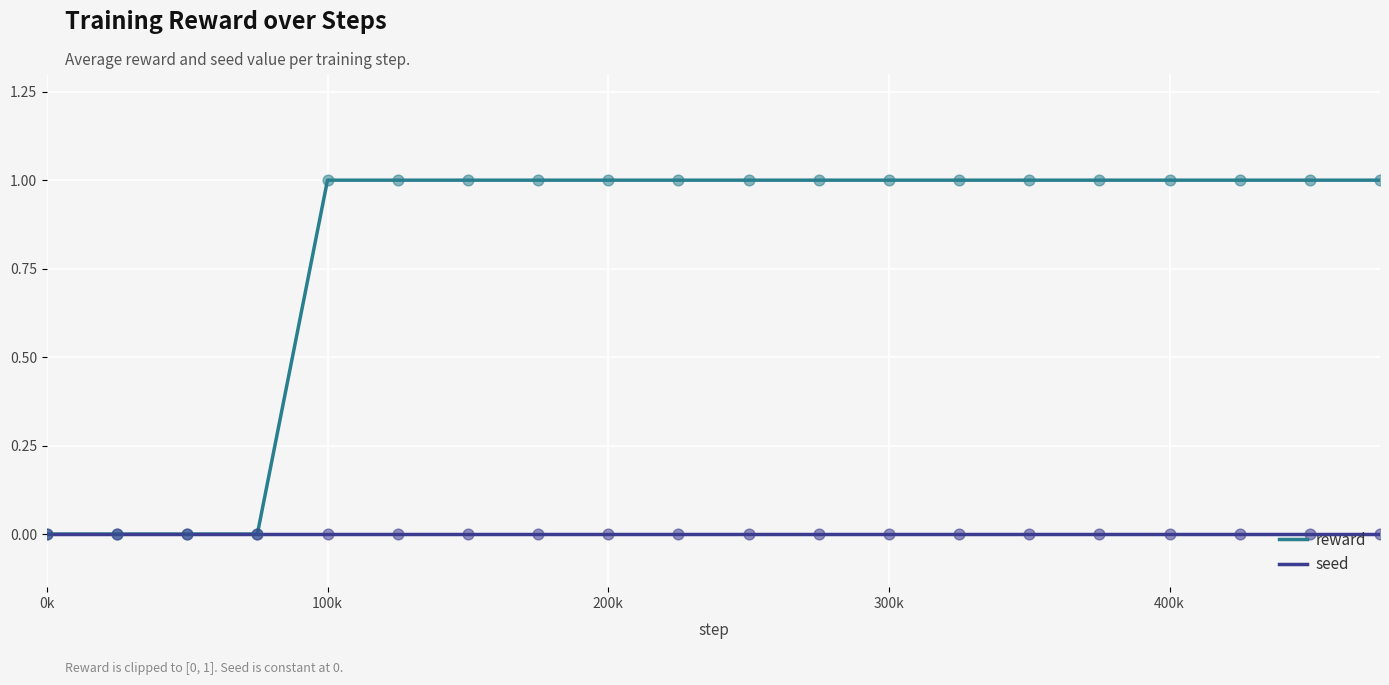

Which series has the largest total across all categories?

reward